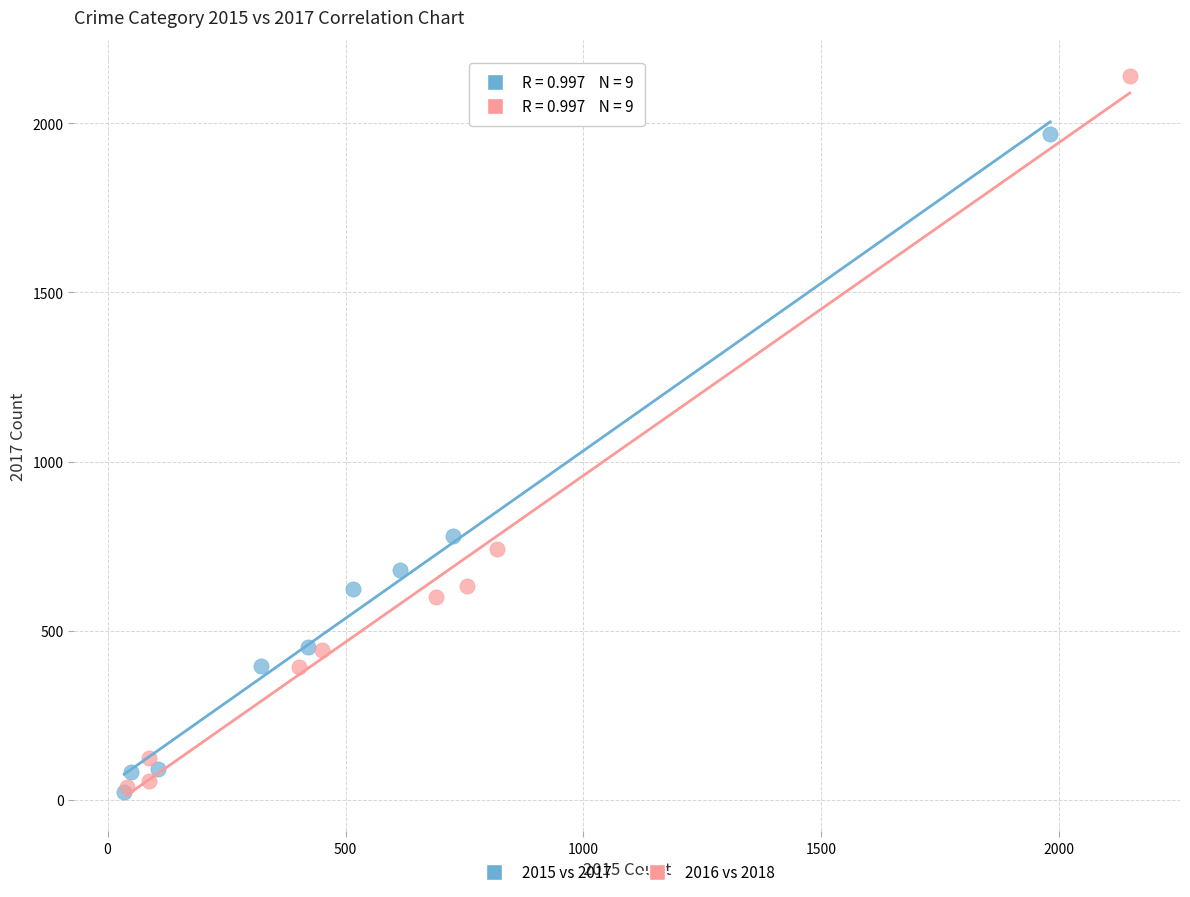

Which series has the widest spread of Y values?

2016 vs 2018